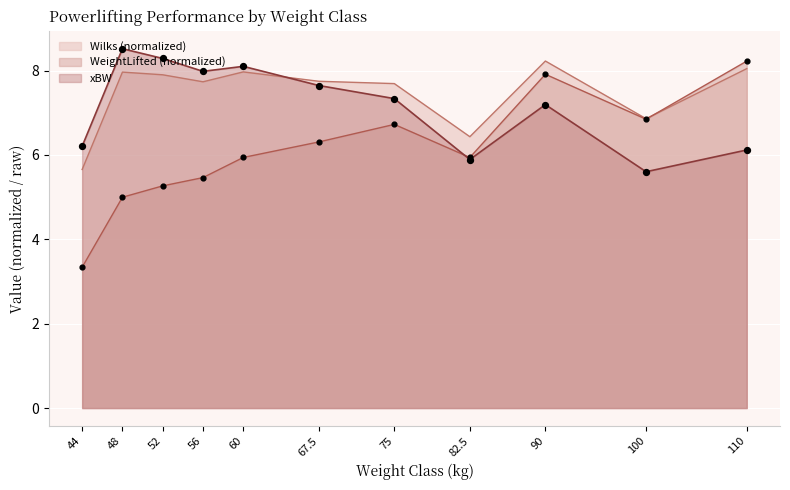

Is the value of xBW at 67.5 greater than the value of WeightLifted at 100?

Yes